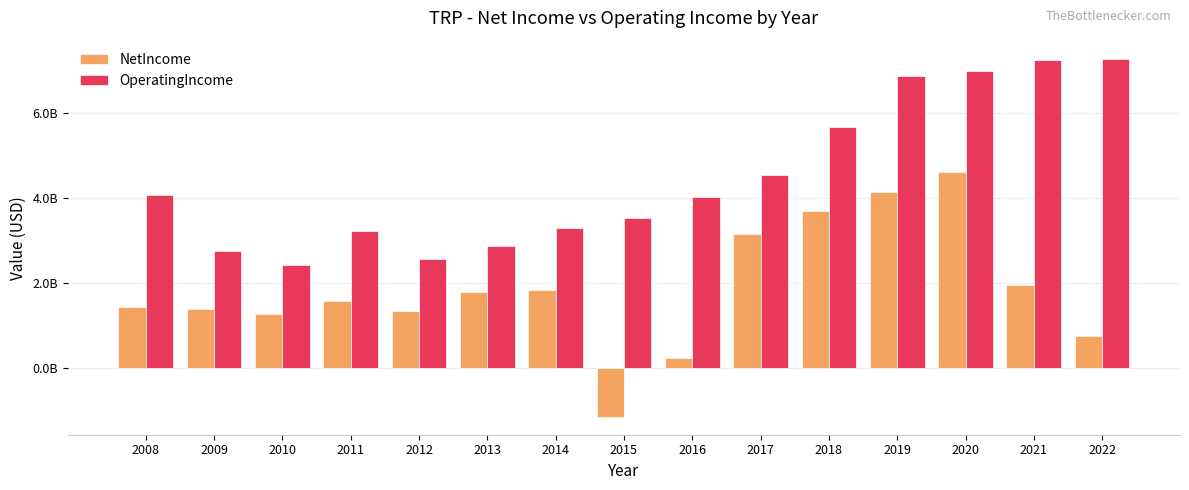

What are all the series names shown in the legend?

NetIncome, OperatingIncome